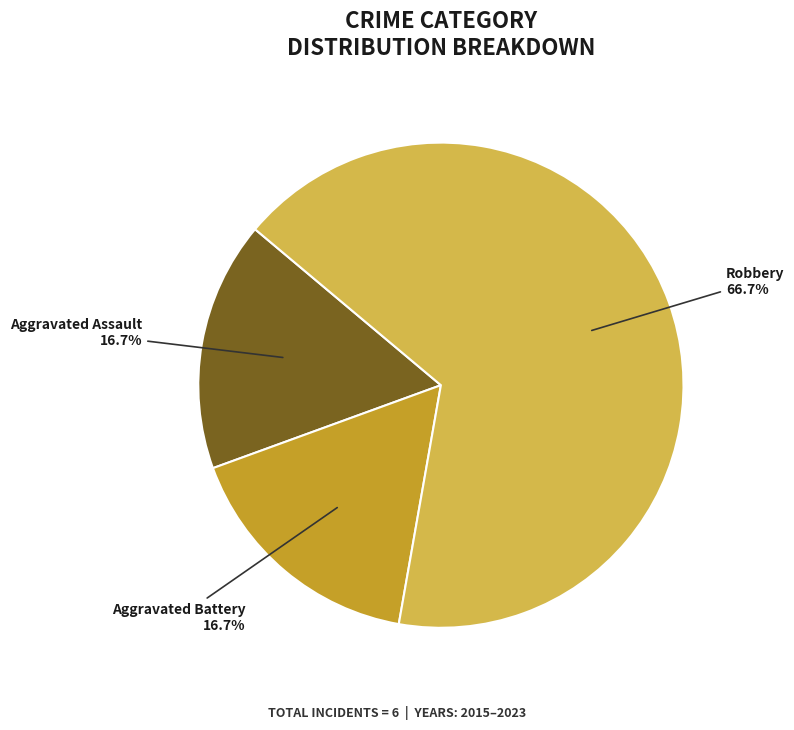

How many slices are in this pie chart?

3